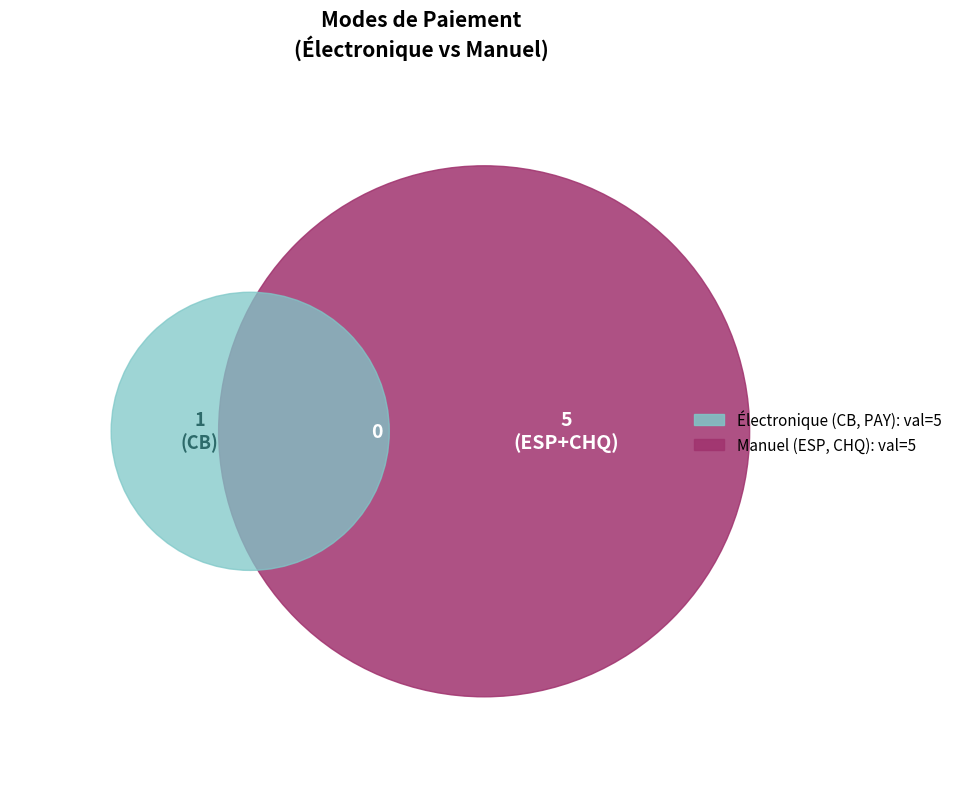

Do ESP and PAY together represent more than half of the pie?

Yes